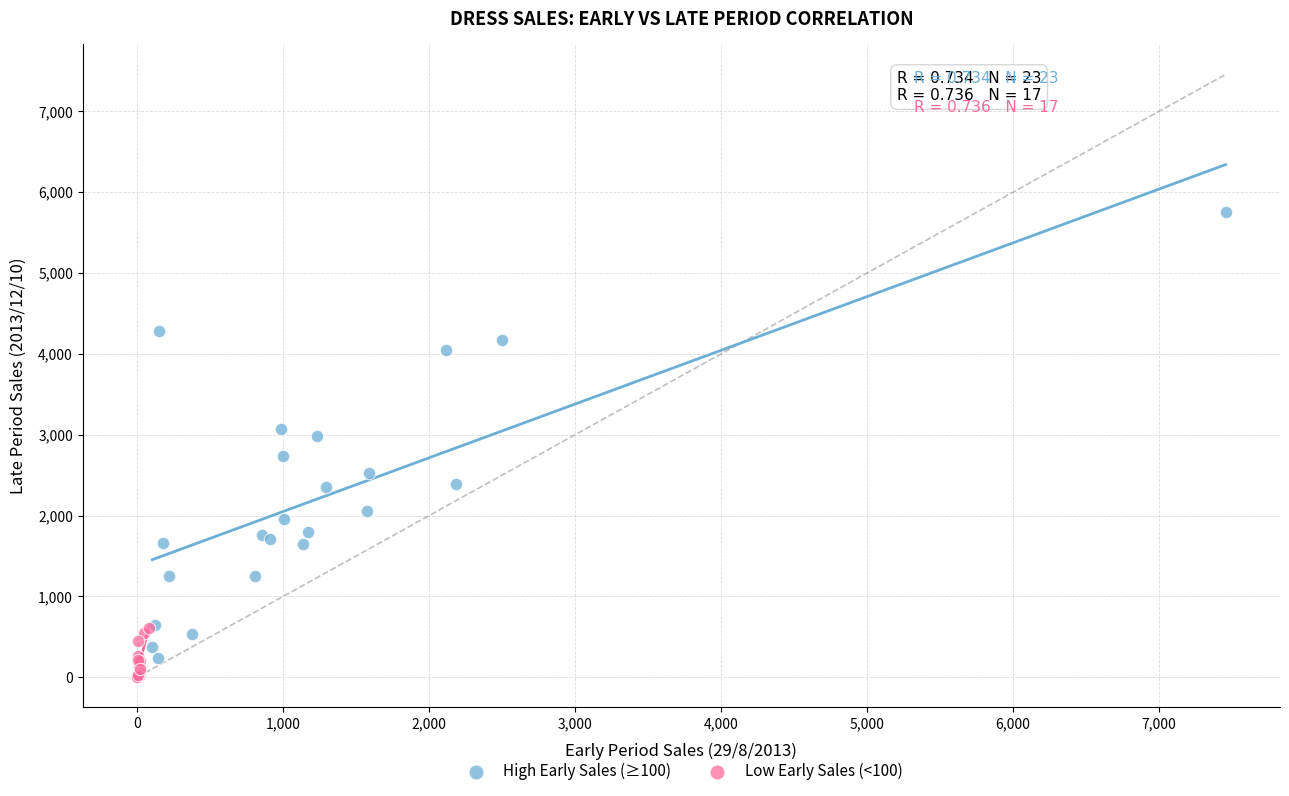

Which series contains the lowest Y value?

Low Early Sales (<100)